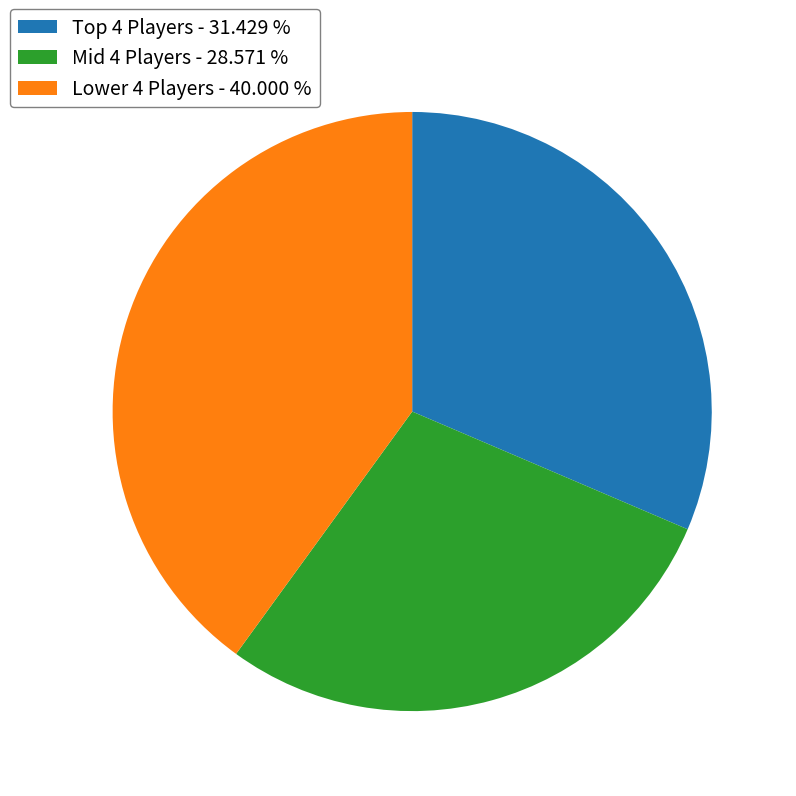

Is there a majority slice in this chart?

No